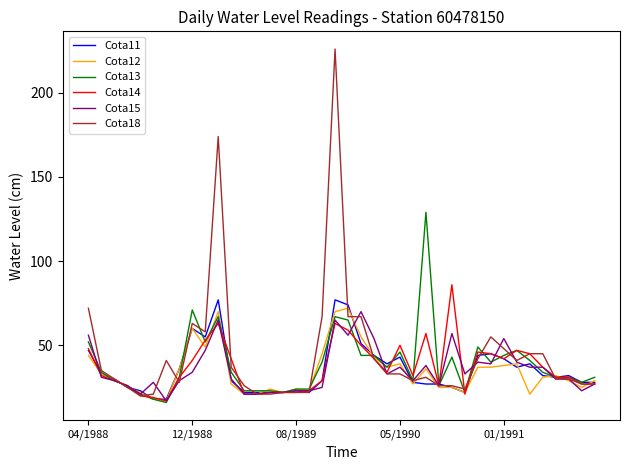

Reading right to left, extract all data points from this chart.

Cota11: 28	28	32	31	32	39	37	42	45	44	22	25	27	27	28	43	39	44	51	74	77	29	22	23	22	22	22	22	29	77	55	60	36	18	18	23	25	30	33	47
Cota12: 29	25	29	32	31	21	39	38	37	37	22	25	25	36	27	39	37	43	55	72	70	45	23	24	22	24	21	21	27	70	49	60	36	17	18	22	25	30	33	44
Cota13: 31	28	31	31	34	41	47	44	40	49	22	43	26	129	29	46	37	44	44	65	67	40	24	24	22	23	23	23	34	67	52	71	31	16	18	21	26	29	34	52
Cota14: 27	27	31	31	37	45	47	42	45	46	21	86	26	57	32	50	34	42	50	59	63	29	23	22	22	22	21	21	42	63	53	41	31	17	19	20	26	29	32	48
Cota15: 27	23	30	30	37	37	40	54	39	40	33	57	26	38	29	37	33	54	70	56	65	25	23	23	22	22	21	21	30	65	47	34	29	17	28	21	26	29	31	56
Cota18: 27	27	30	30	45	45	41	48	55	42	24	26	26	31	29	33	33	42	67	67	226	67	22	22	22	21	21	26	37	174	58	63	28	41	21	20	25	30	35	72